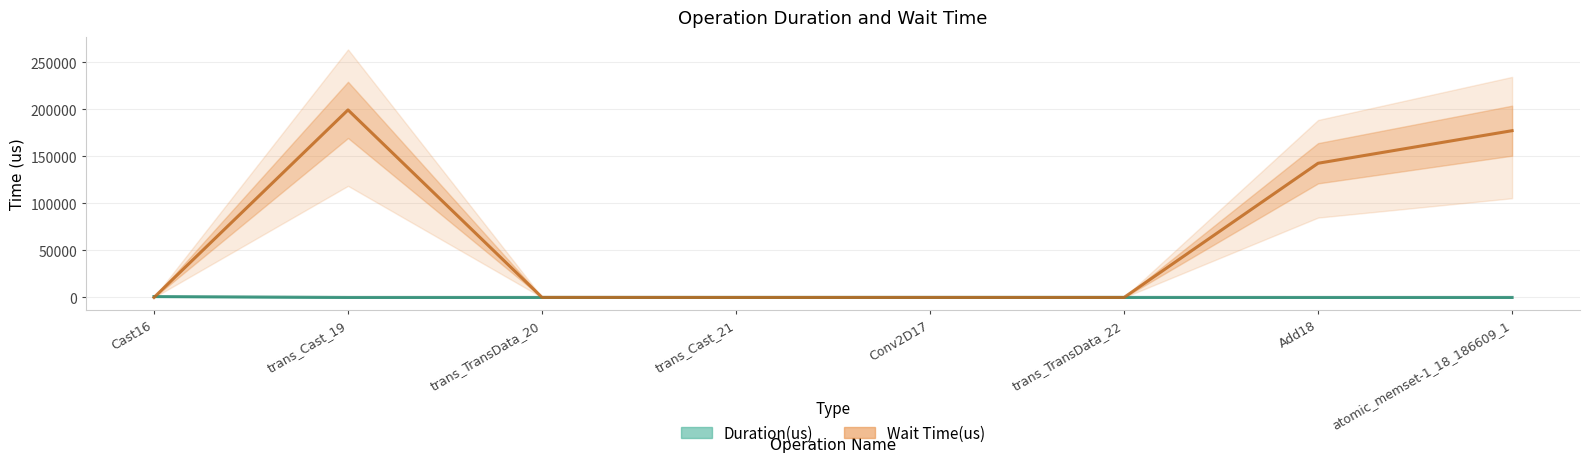

What is the label of the 4th point from the right?

Conv2D17